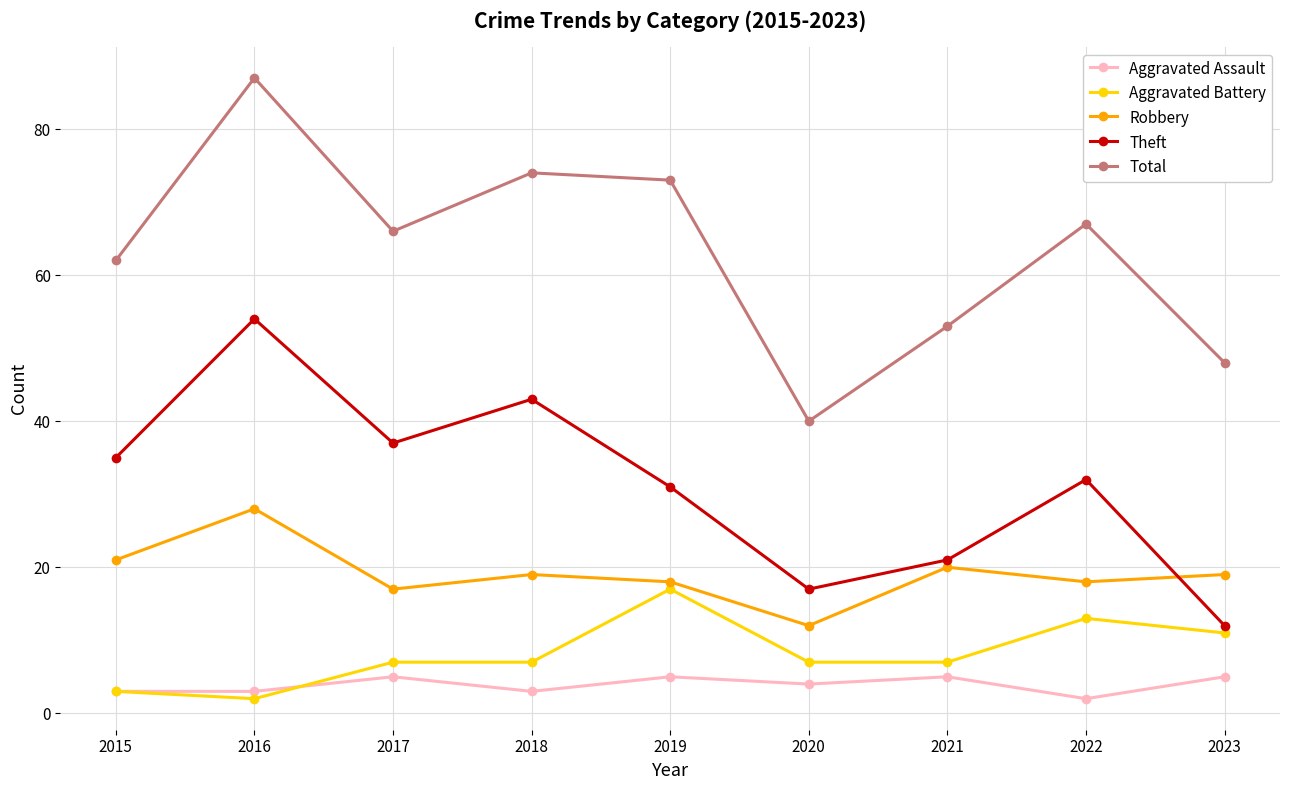

What is the highest value of the Total series?

87